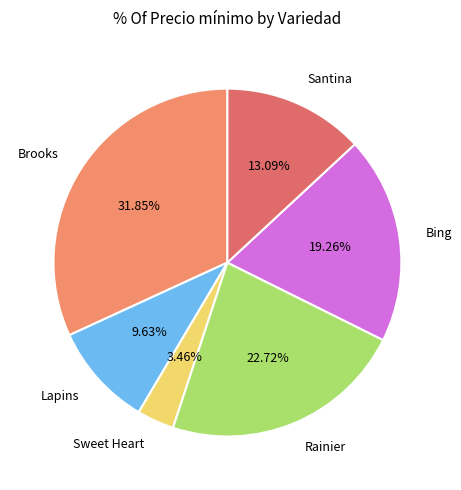

Is there a majority slice in this chart?

No